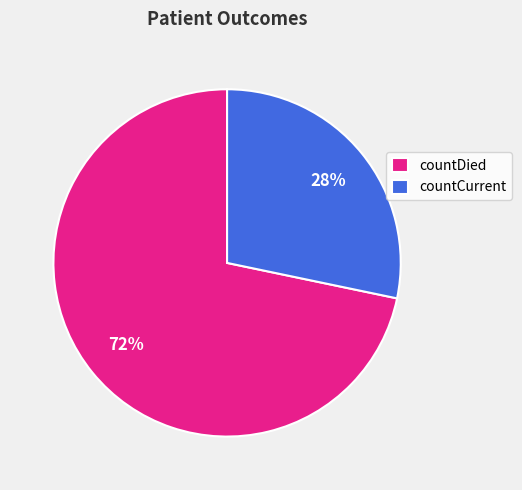

Which has a higher value, countCurrent or countDied?

countDied